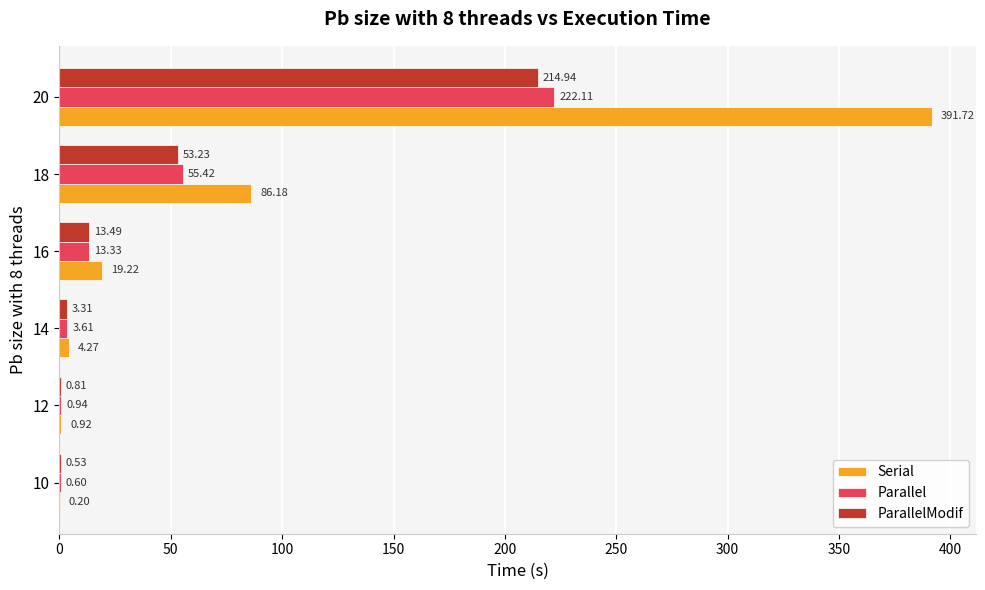

At which category is the sum across all series the highest?

20